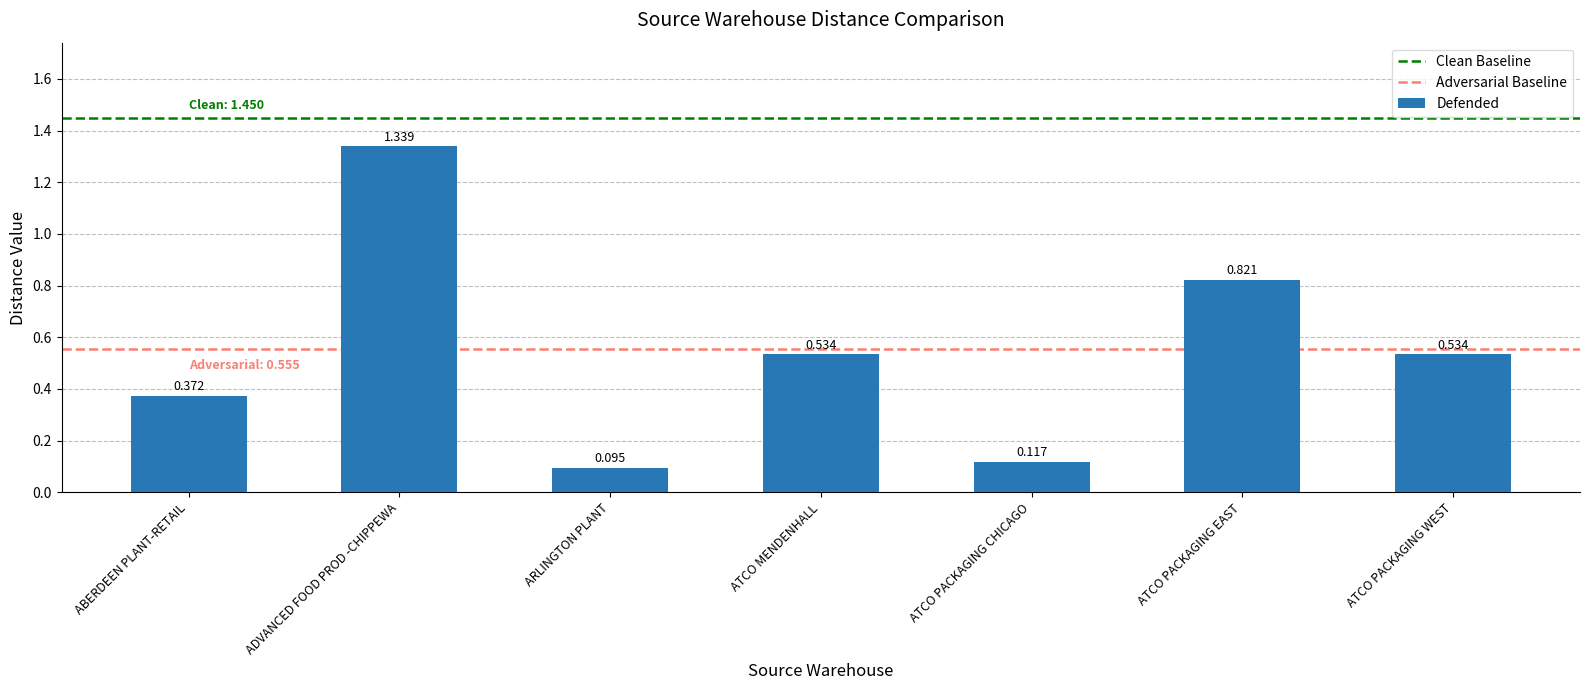

What is the label of the 4th bar from the left?

ATCO MENDENHALL